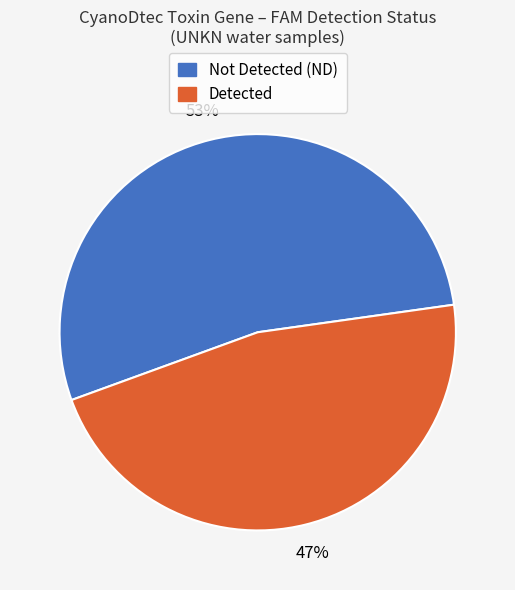

To the nearest percent, what is the average slice percentage?

50%